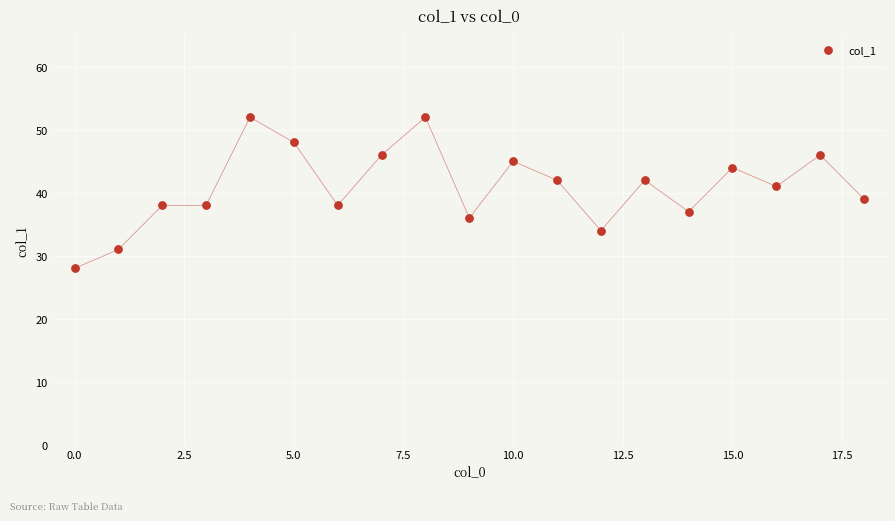

What is the range of Y values (max minus min)?

24